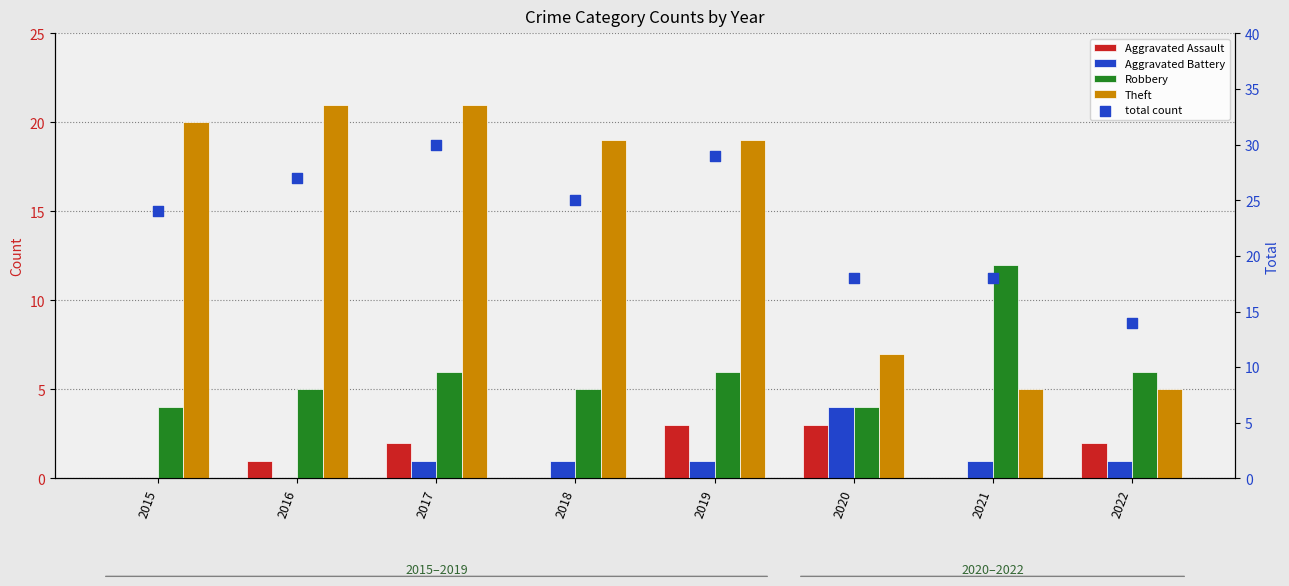

What are all the series names shown in the legend?

Aggravated Assault, Aggravated Battery, Robbery, Theft, total count